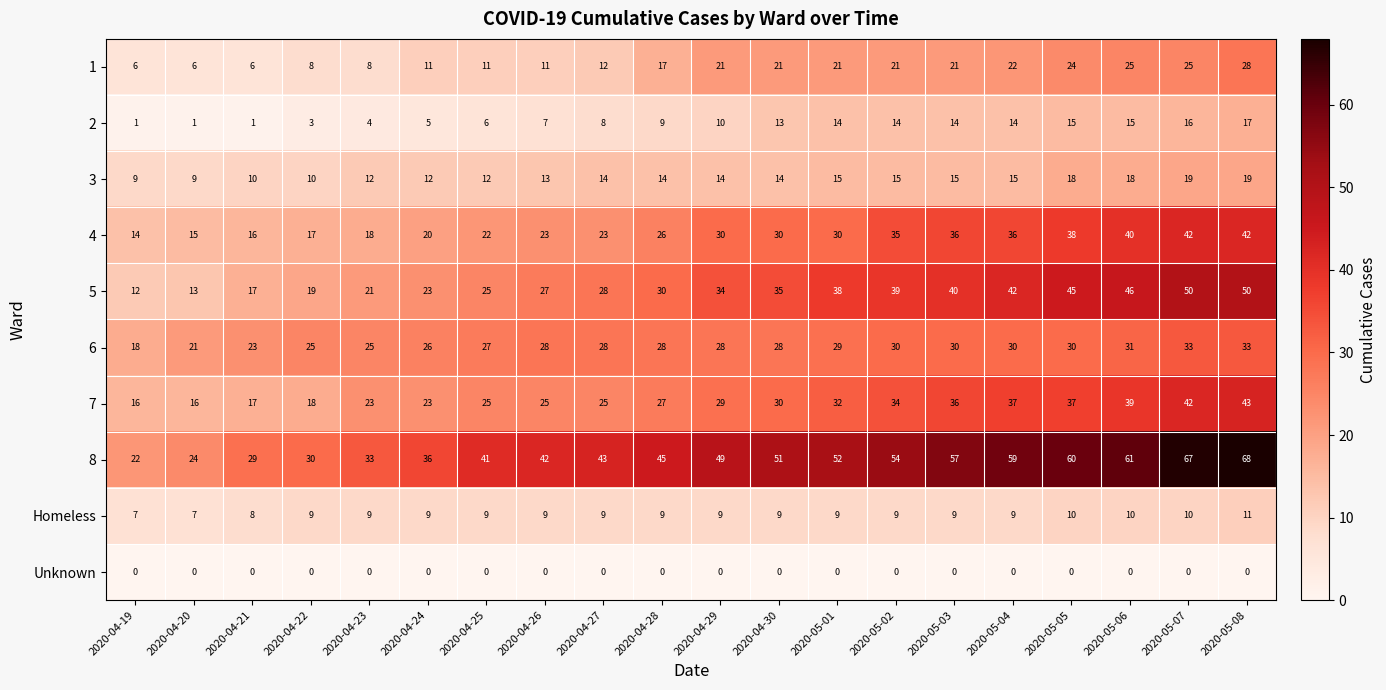

What is the spread (max minus min) of values at 2020-04-24?

36